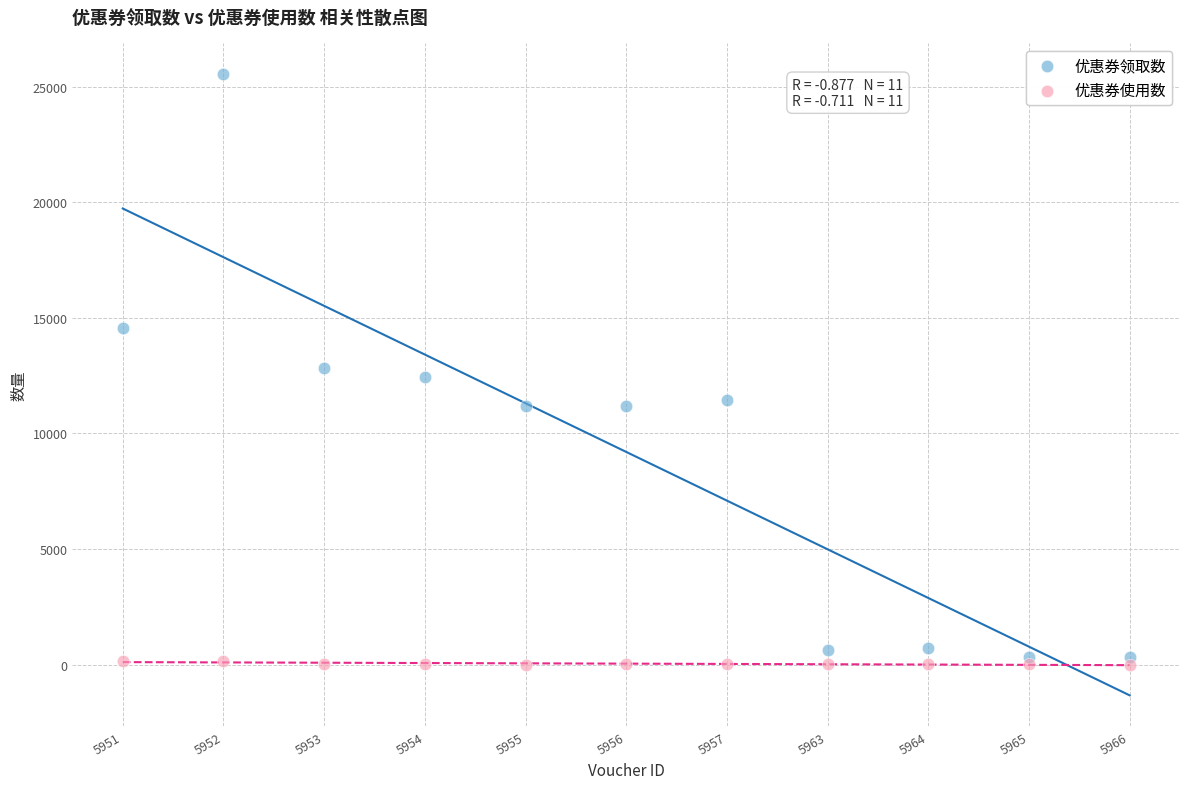

Which series reaches the minimum Y coordinate?

优惠券使用数